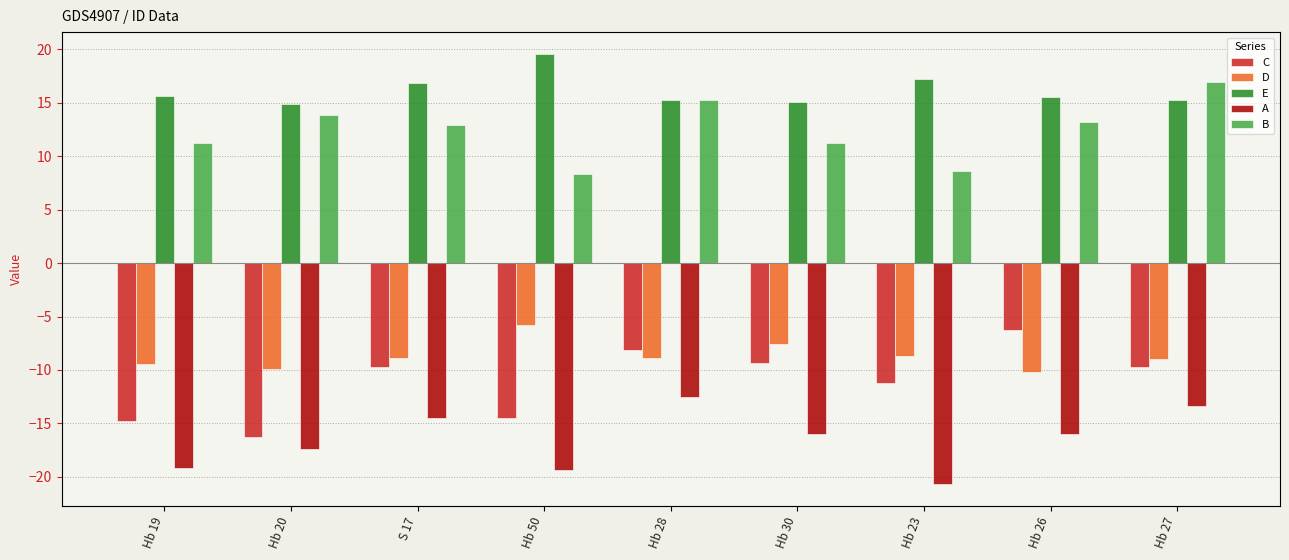

What is the approximate value of A at Hb 30?

-16.0